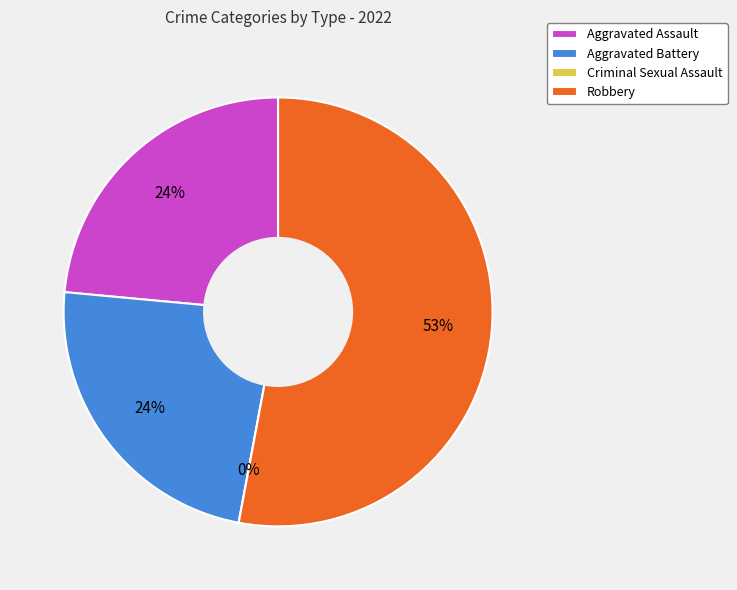

Which category has the smallest portion of the pie?

Criminal Sexual Assault